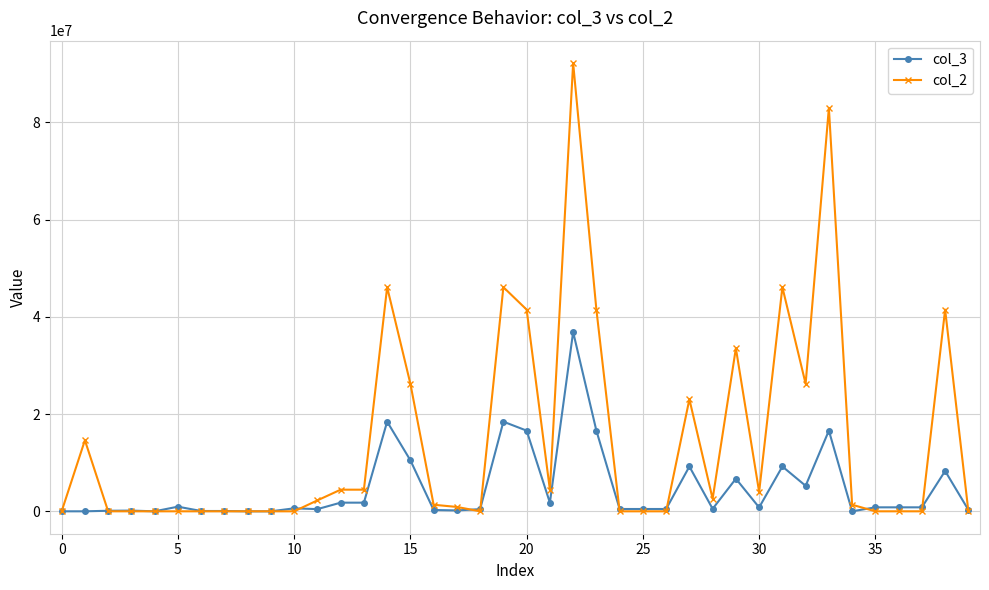

List the series in order of their peak value, highest first.

col_2, col_3